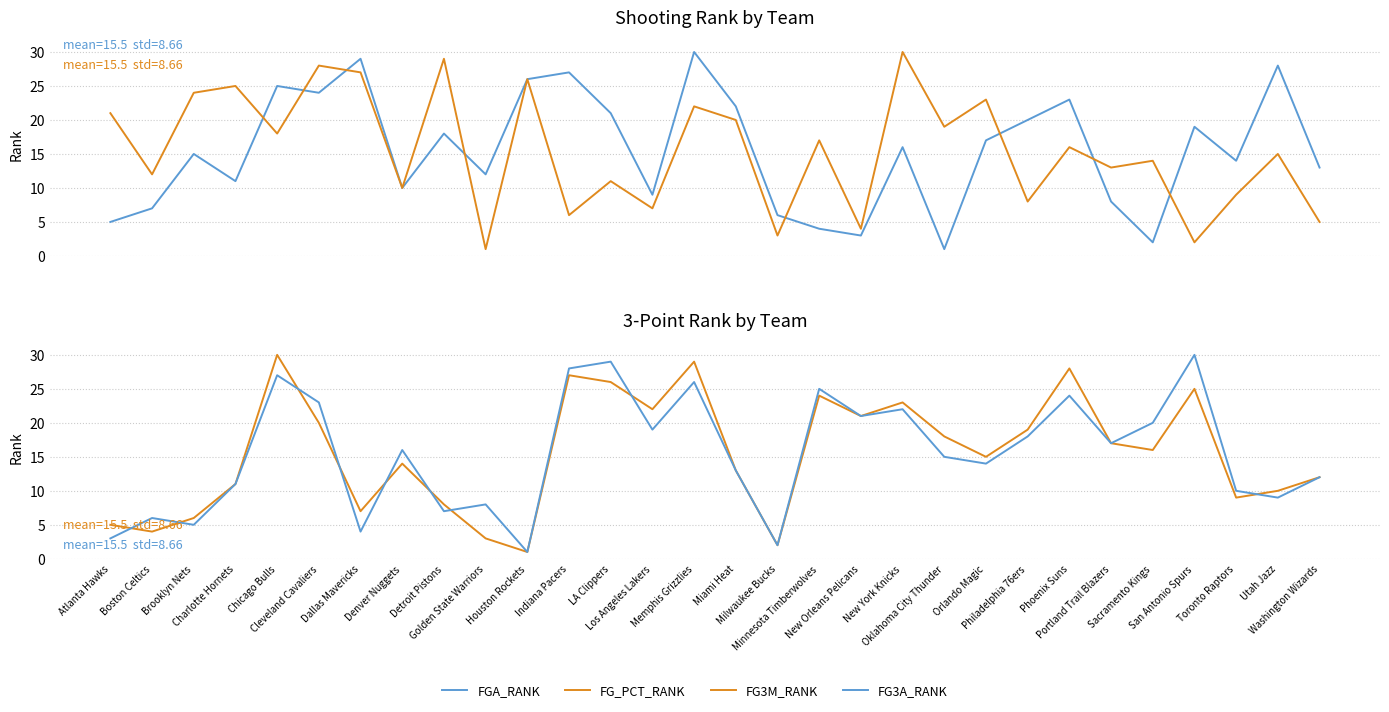

Which category has the lowest value in the FGA_RANK series?

Oklahoma City Thunder